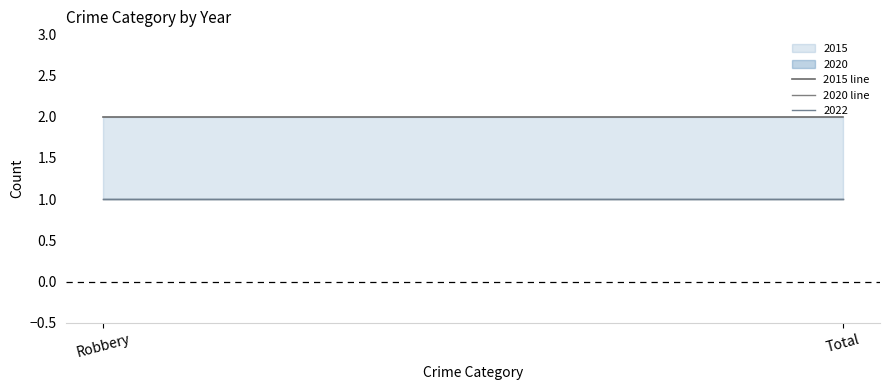

What is the maximum value shown in the chart?

2